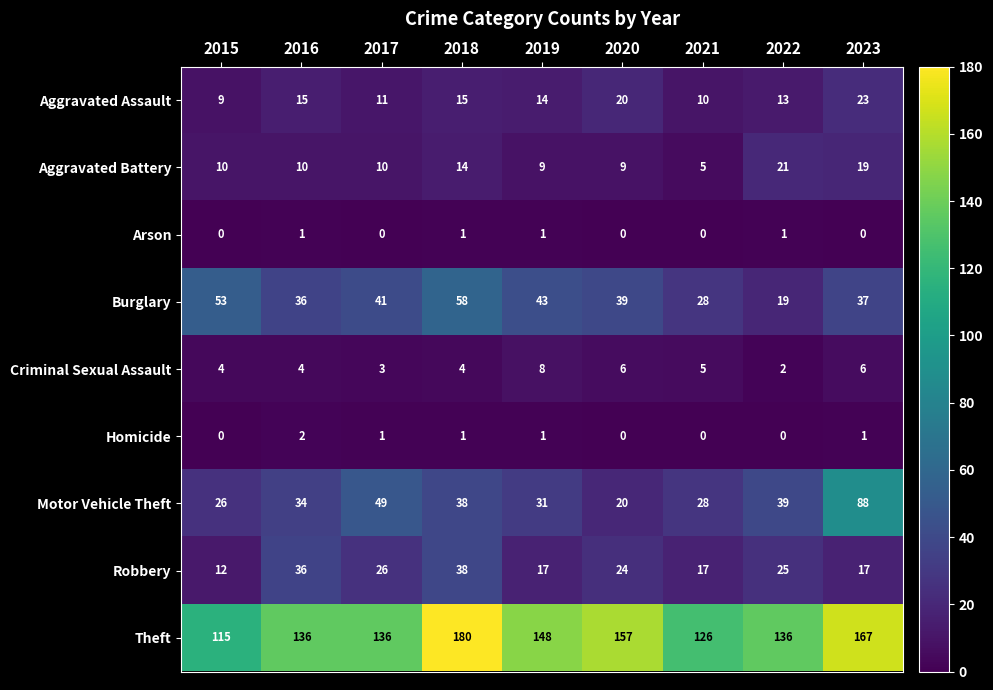

The Aggravated Battery series shows 9 at 2019. True or false?

True